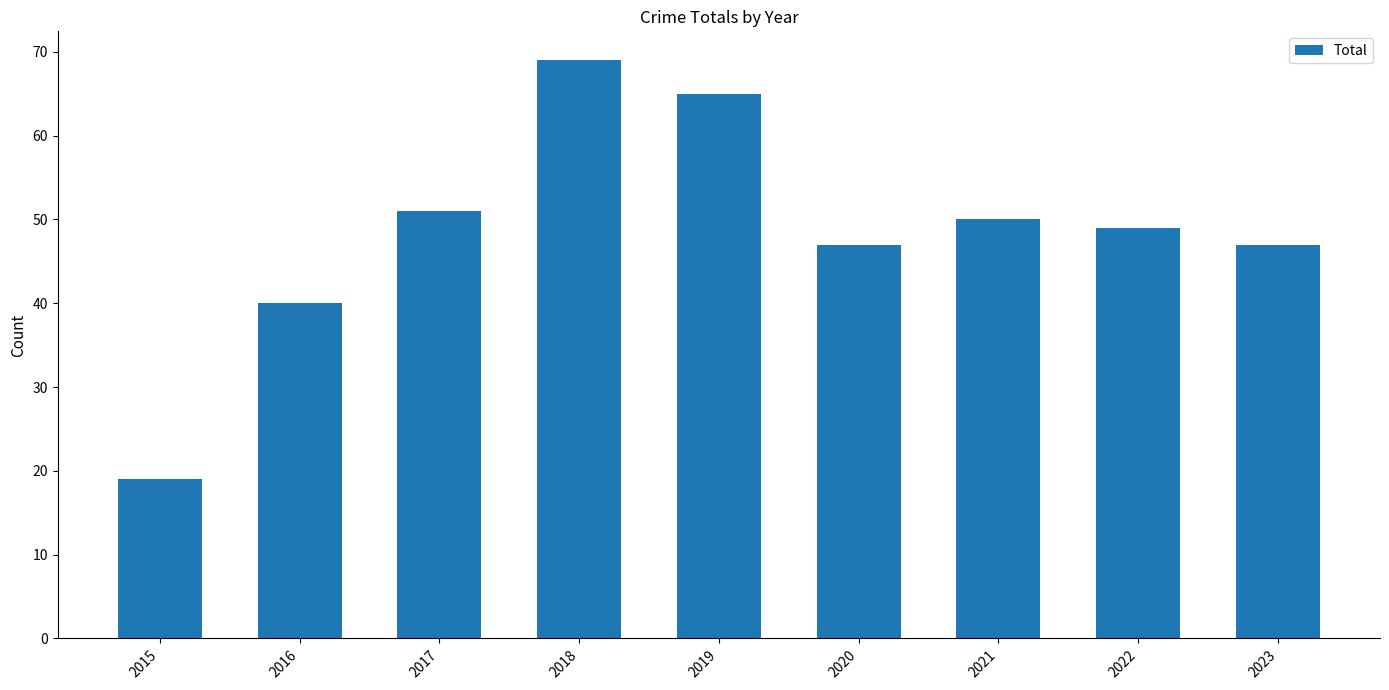

Where does the data first go above 49?

2017